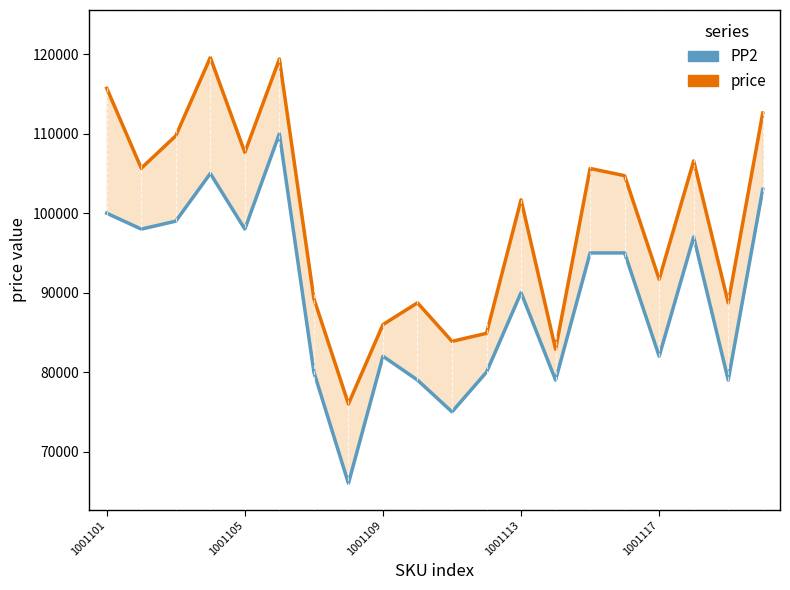

What is the sum of all price (hypermutator) values?

1981034